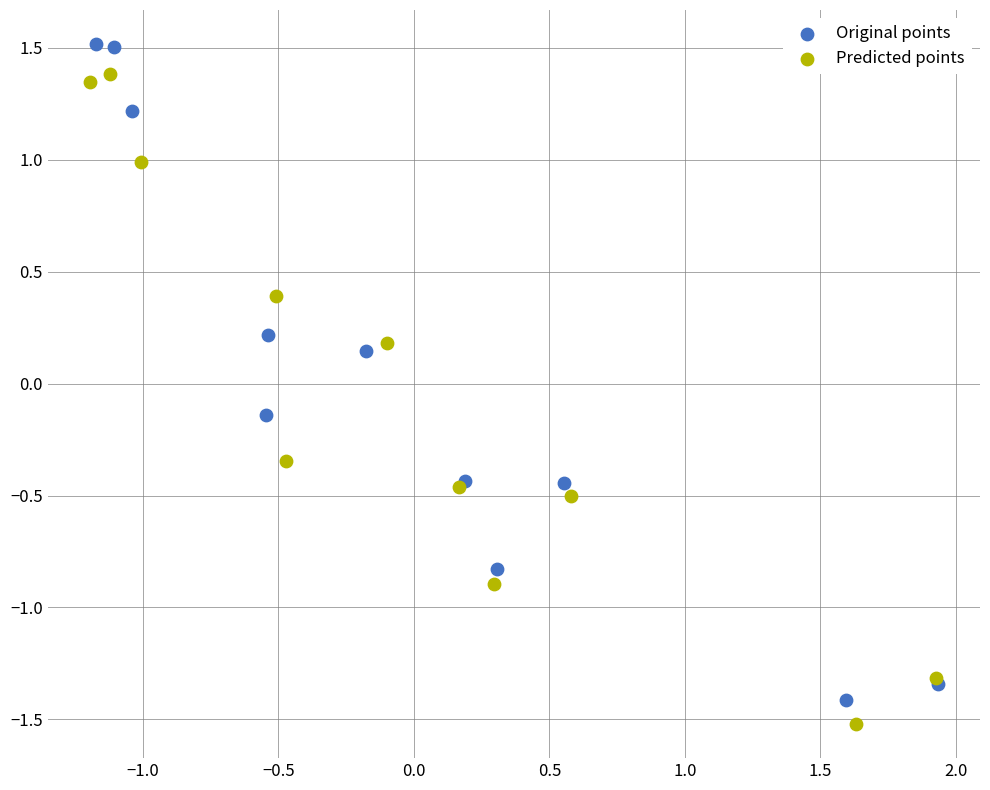

Which series has the widest spread of Y values?

Original points